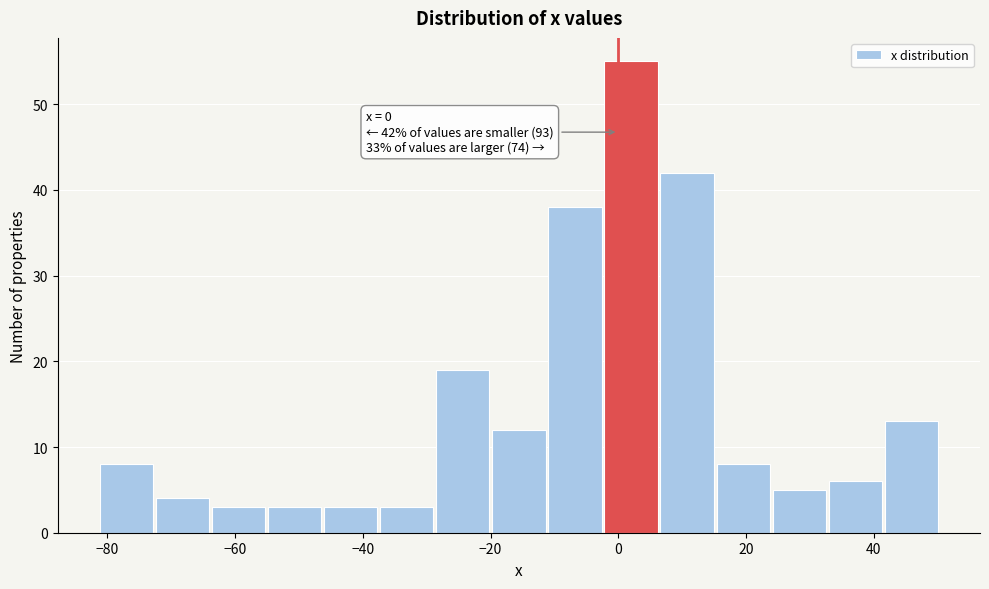

Which range on the x-axis has the tallest bar?

-2 to 6